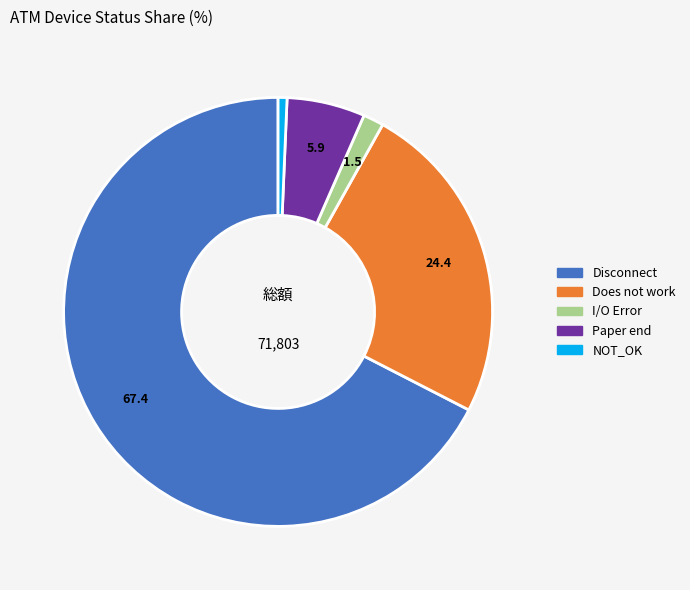

Does any single category account for the majority?

Yes